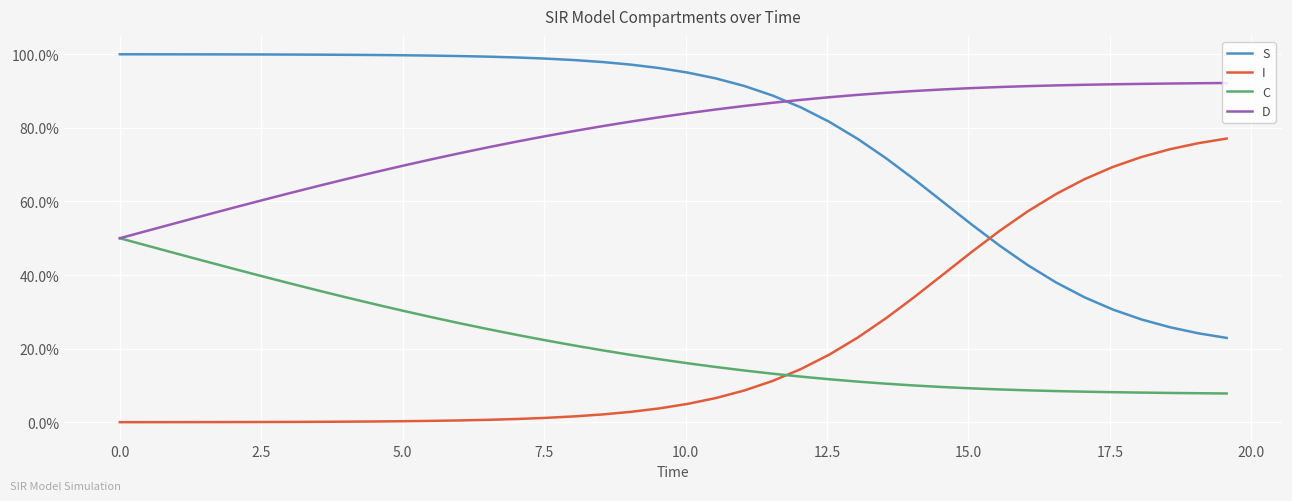

List the series in order of their peak value, lowest first.

C, I, D, S